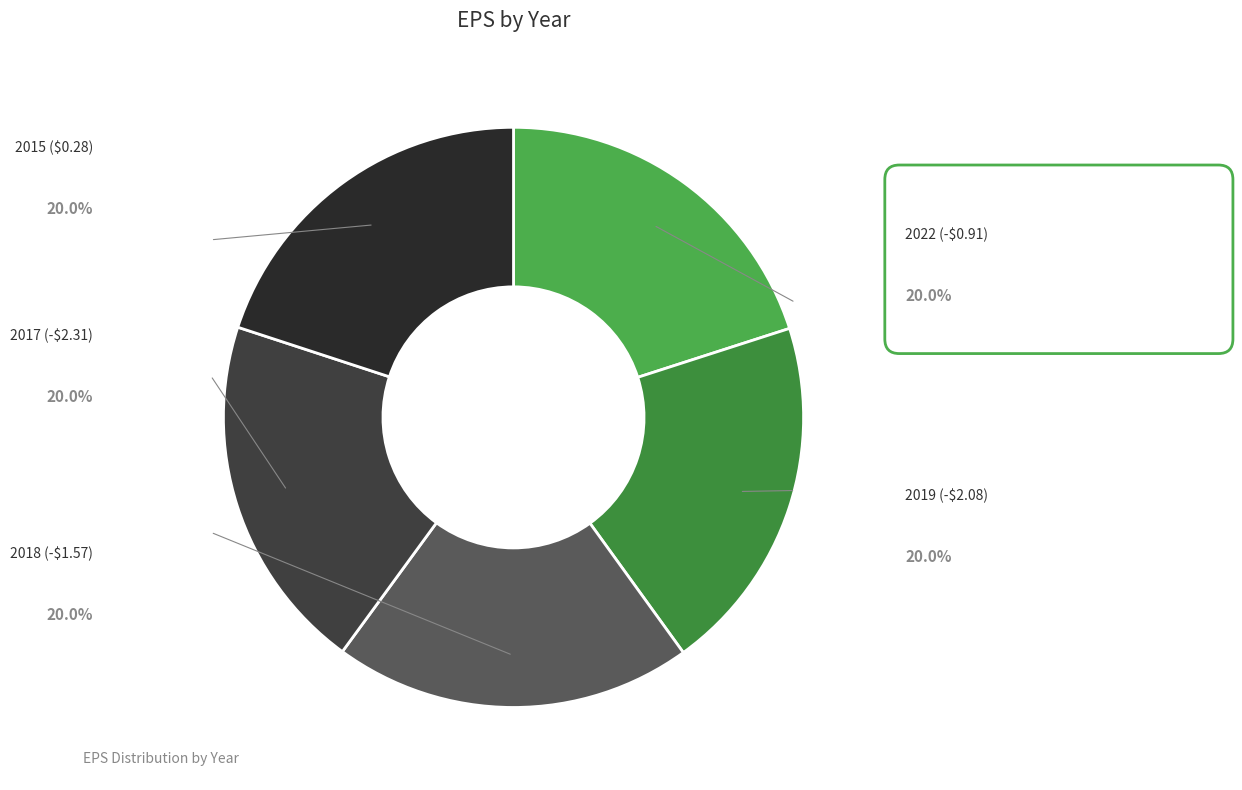

What is the smallest slice in the pie chart?

2015 ($0.28)